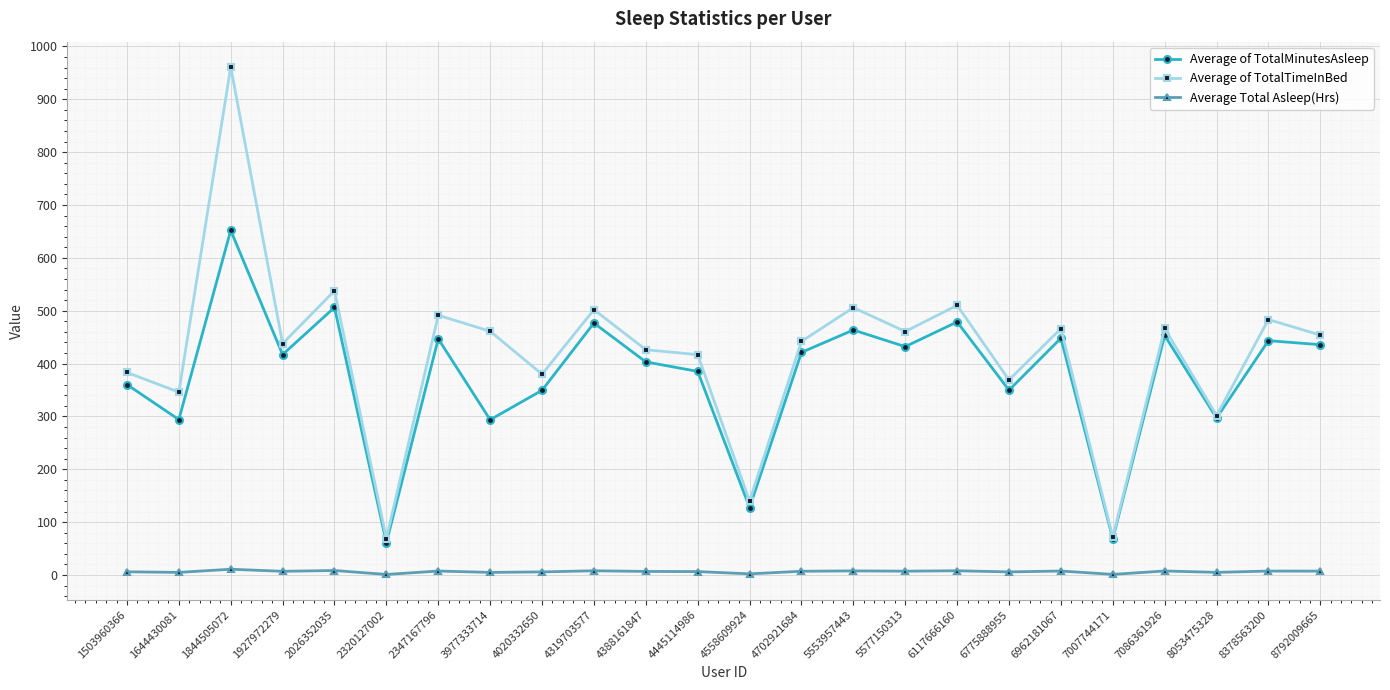

True or false: Average Total Asleep(Hrs) and Average of TotalTimeInBed cross at least once.

False